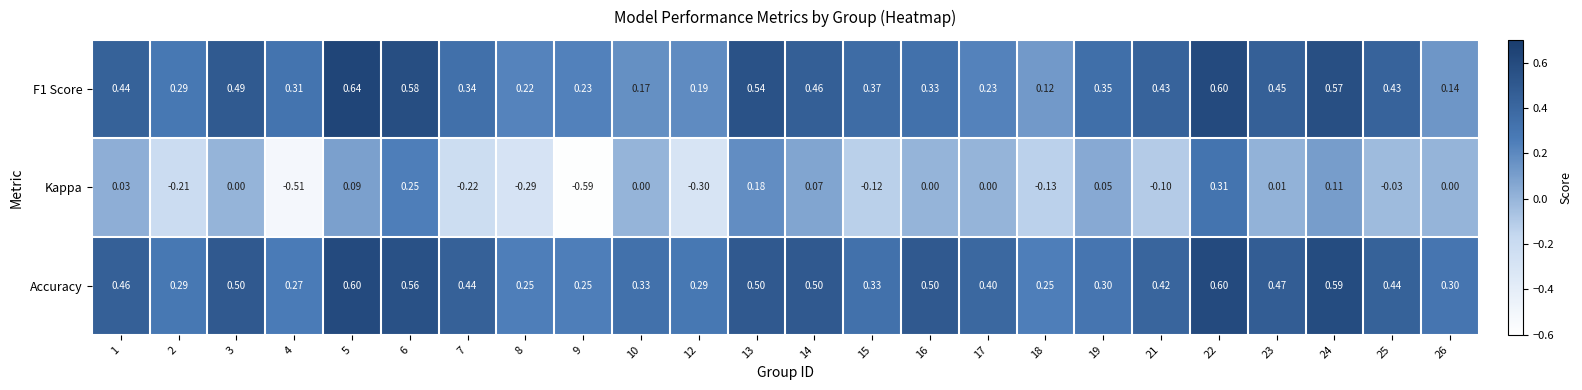

Which series changed the most between 2 and 17?

Kappa